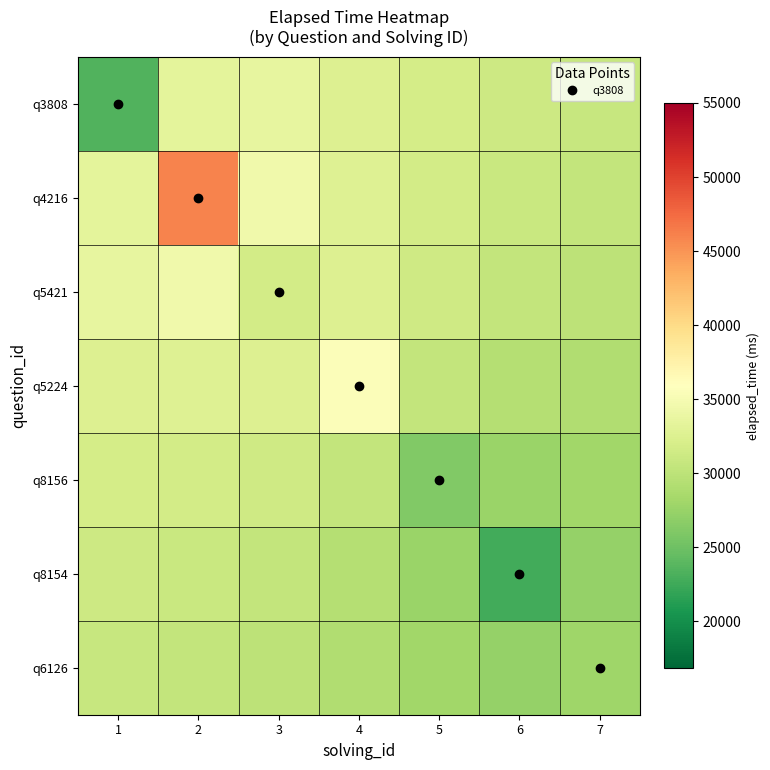

Reading left to right, list all the values displayed in this chart.

q3808: 1=23380.5	2=33241.5	3=33544.1	4=32527.9	5=31765.5	6=31185.5	7=30760.4
q4216: 1=33241.5	2=45903.5	3=34497.0	4=32648.3	5=31685.7	6=30947.6	7=30458.9
q5421: 1=33544.1	2=34497.0	3=31662.7	4=32476.2	5=31383.3	6=30415.8	7=29933.9
q5224: 1=32527.9	2=32648.3	3=32476.2	4=35502.2	5=30435.9	6=29347.9	7=29120.1
q8156: 1=31765.5	2=31685.7	3=31383.3	4=30435.9	5=26081.5	6=27638.3	7=28047.2
q8154: 1=31185.5	2=30947.6	3=30415.8	4=29347.9	5=27638.3	6=22644.2	7=27287.3
q6126: 1=30760.4	2=30458.9	3=29933.9	4=29120.1	5=28047.2	6=27287.3	7=27931.3